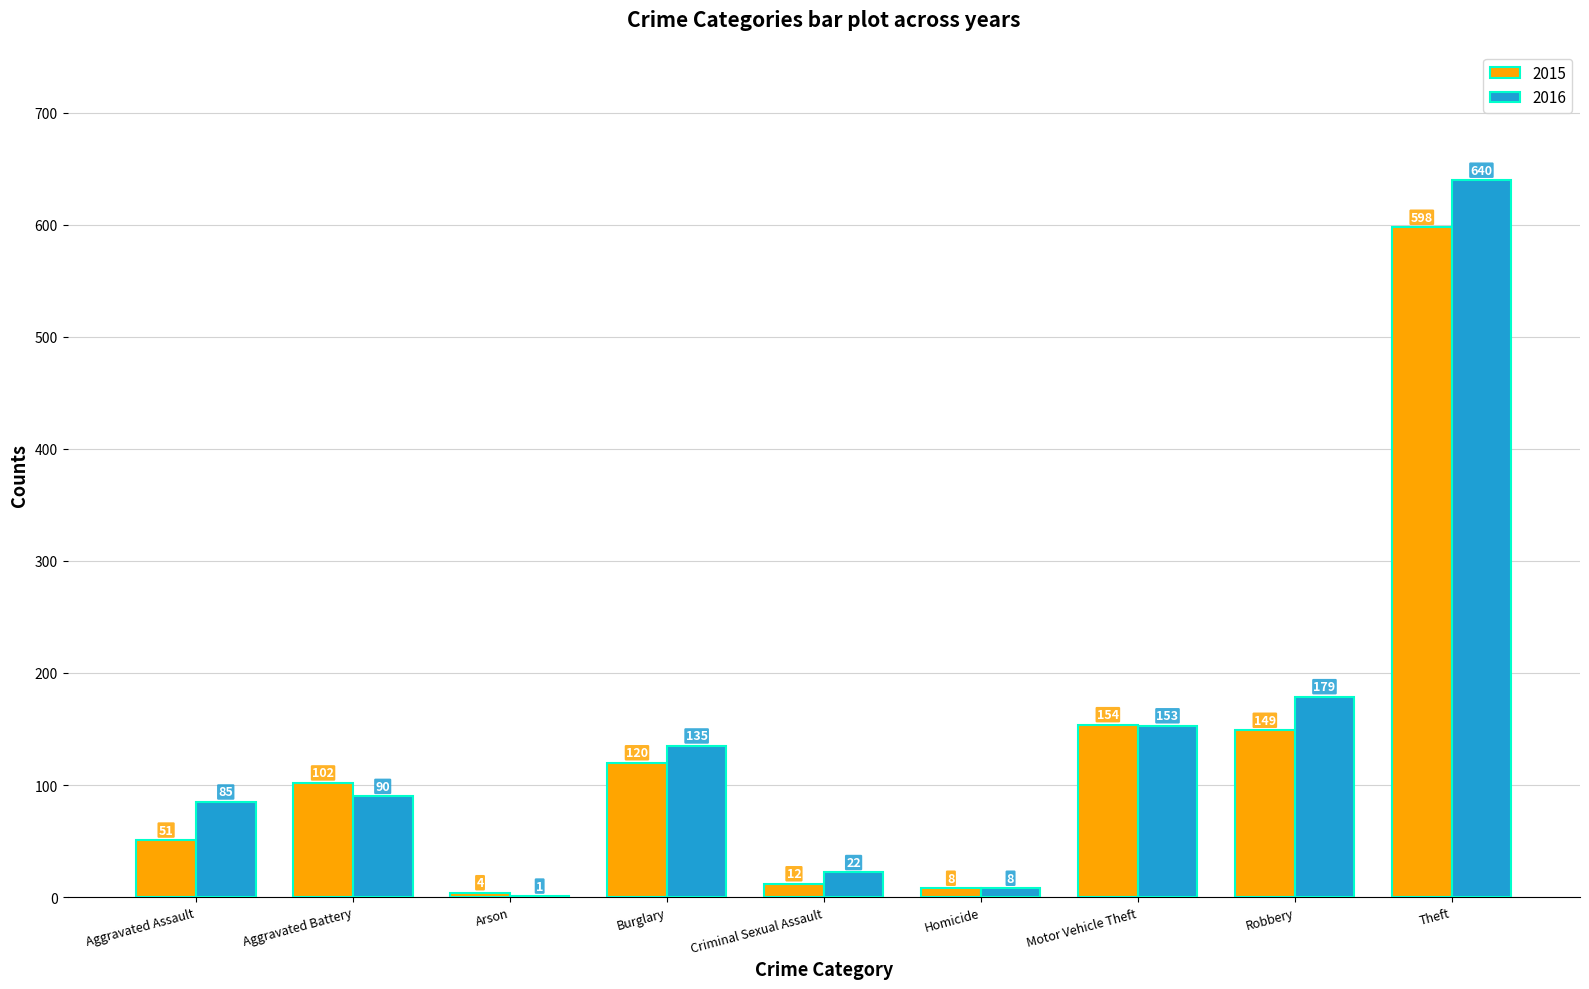

Between Aggravated Assault and Aggravated Battery, which series saw the biggest shift?

2015